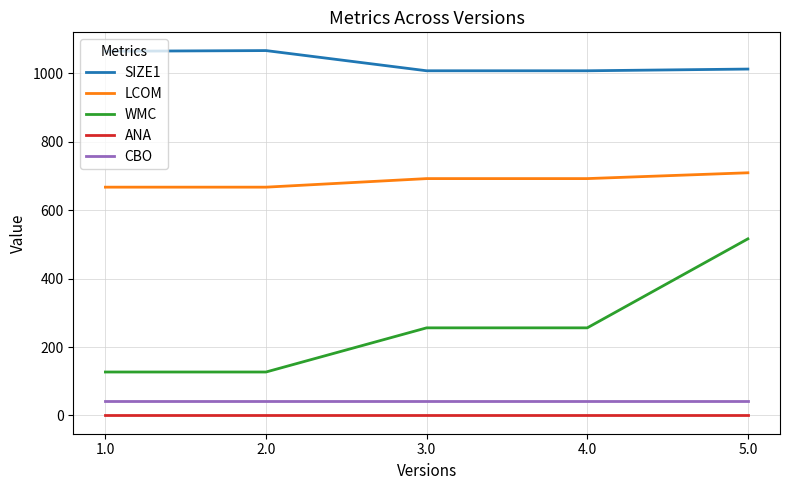

Which series has the largest range (max minus min)?

WMC